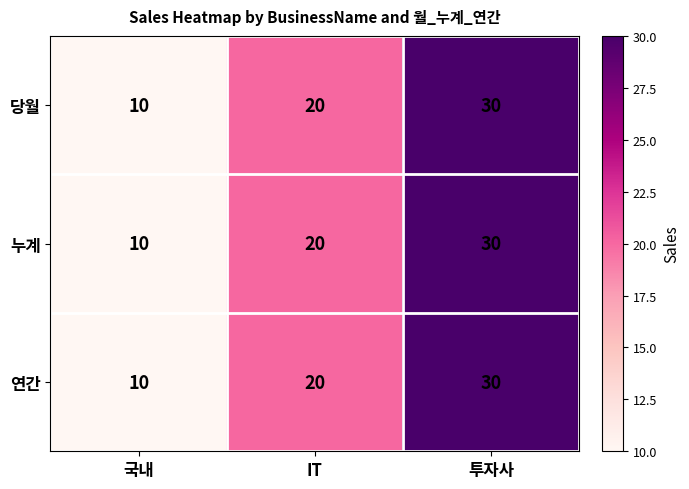

What is the sum of all 연간 values?

60